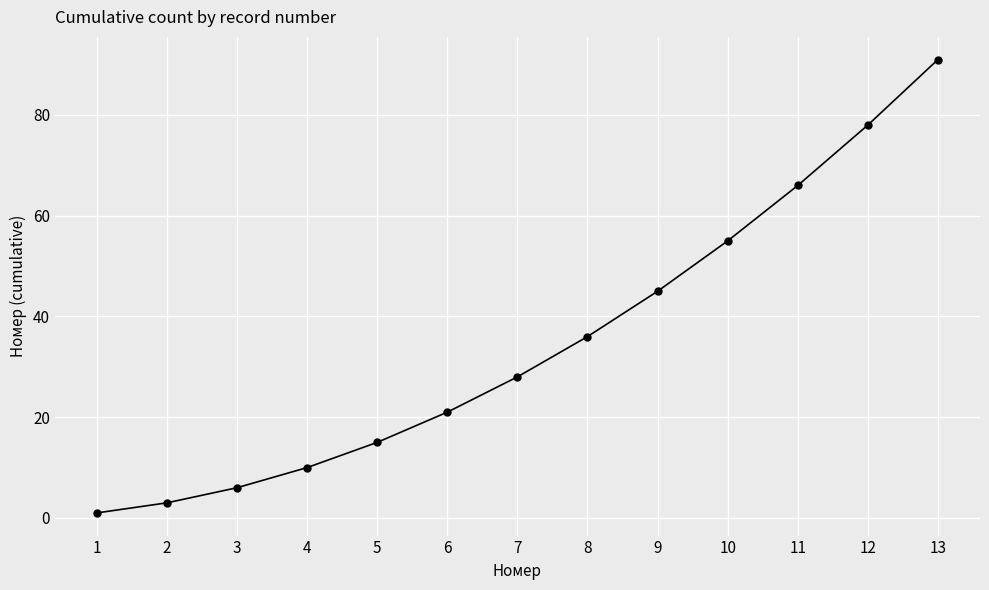

Is it true that the value at 11 is 66?

True